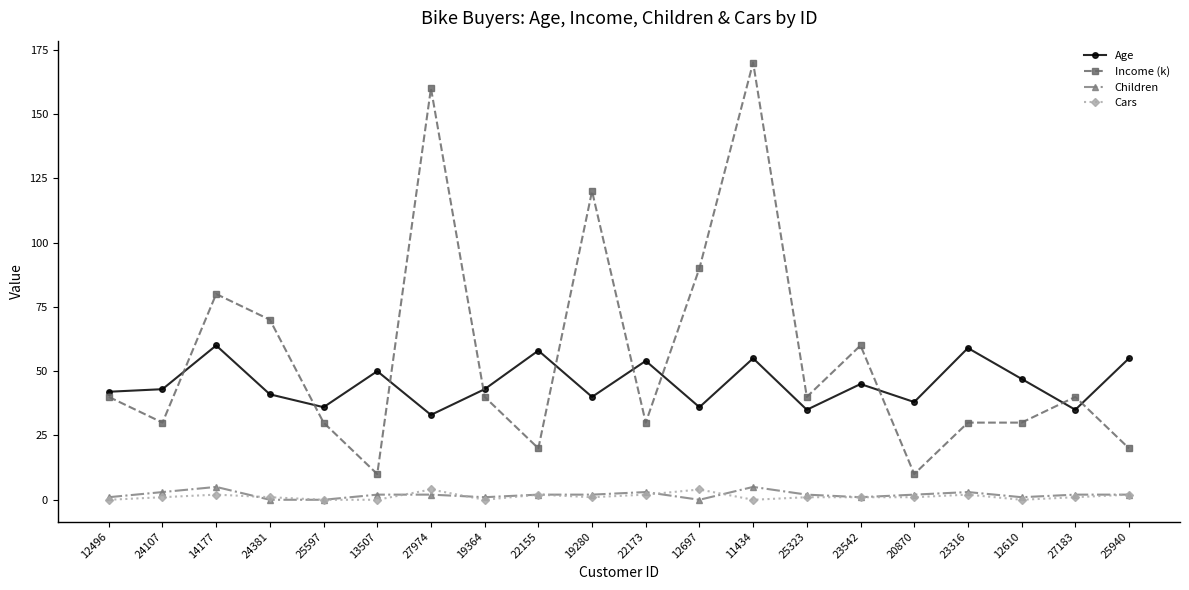

In Age, how many points are lower than both neighbors (excluding endpoints)?

7